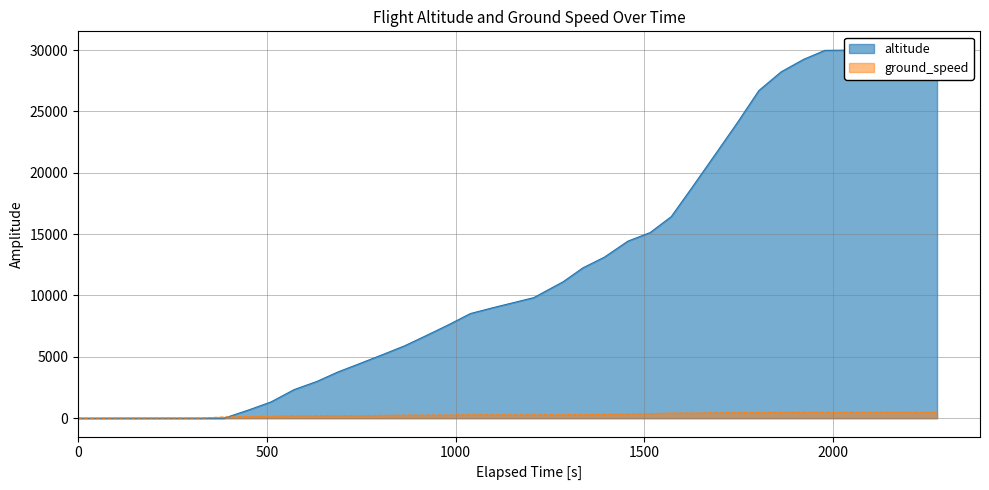

The ground_speed series shows 690 at 29. True or false?

False